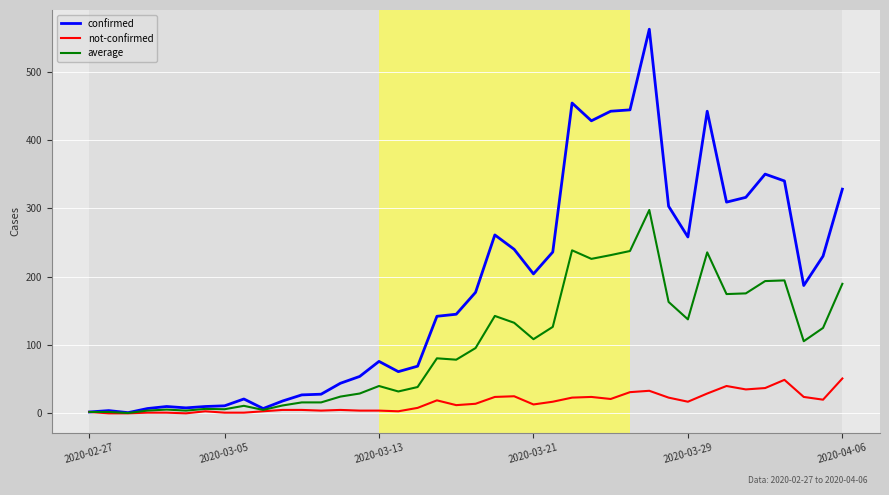

What is the highest value of the confirmed series?

562.0